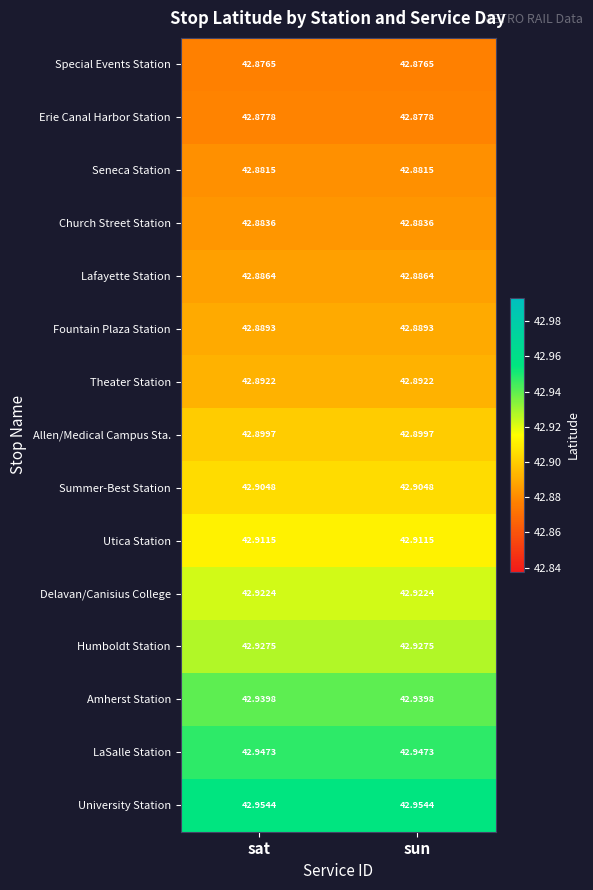

At sat, list the series in order from largest to smallest.

University Station, LaSalle Station, Amherst Station, Humboldt Station, Delavan/Canisius College, Utica Station, Summer-Best Station, Allen/Medical Campus Sta., Theater Station, Fountain Plaza Station, Lafayette Station, Church Street Station, Seneca Station, Erie Canal Harbor Station, Special Events Station